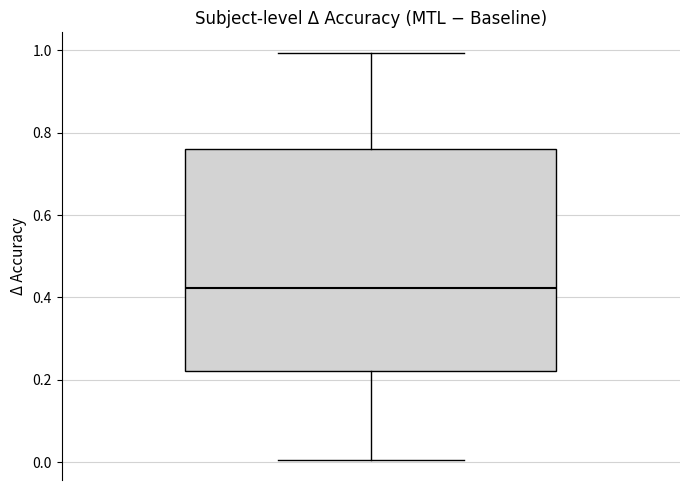

Read this box plot against the y-axis: the position of the median line, the range covered by the box, and the ends of both whiskers. The values are not printed on the chart, so give them approximately, as read against the axis.

median 0.42, box 0.22 to 0.76, whiskers 0.00 to 1.00